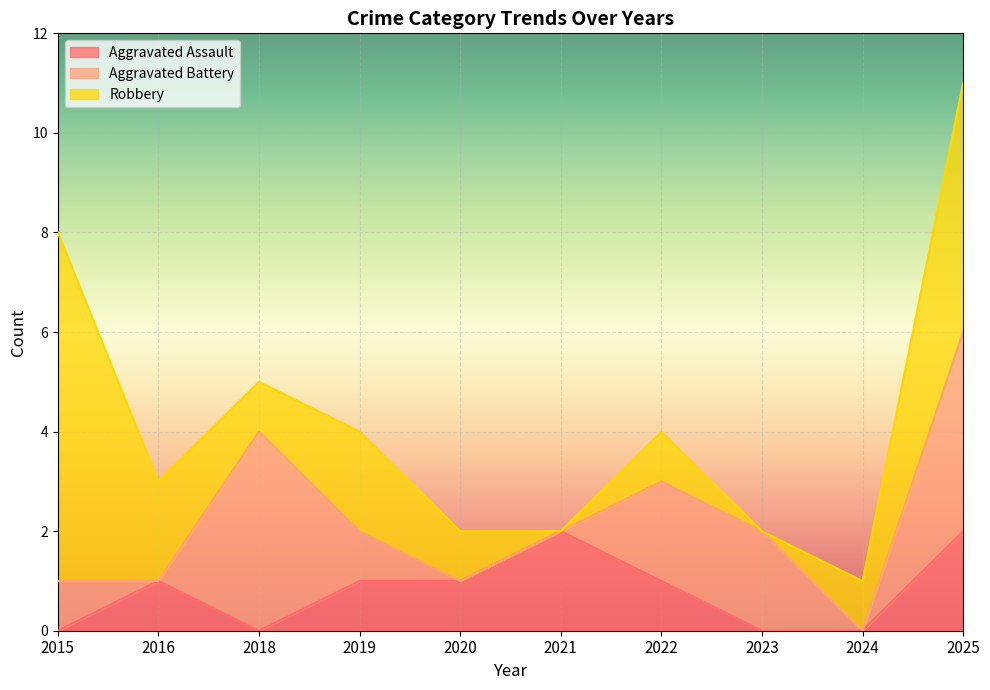

At 2020, list the series in order from smallest to largest.

Aggravated Battery, Aggravated Assault, Robbery